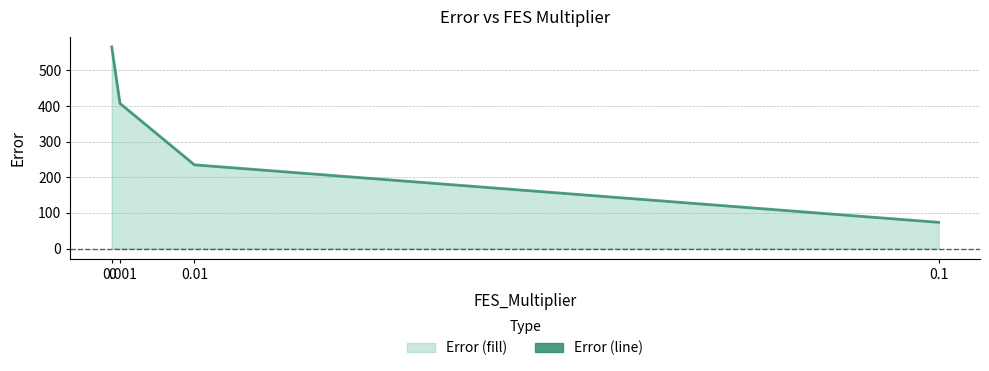

Rank the categories by value from highest to lowest.

0, 0.001, 0.01, 0.1